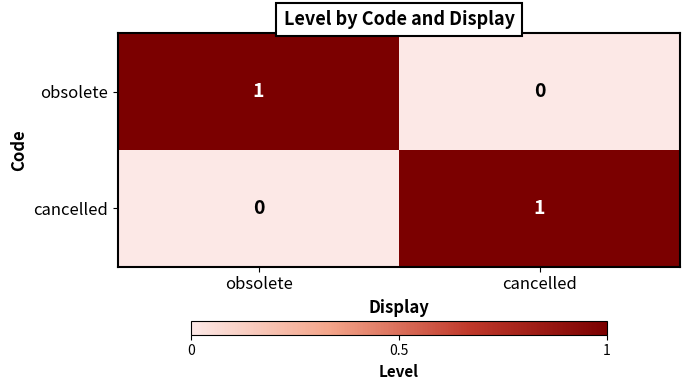

What is the difference between the highest and lowest values at cancelled?

1